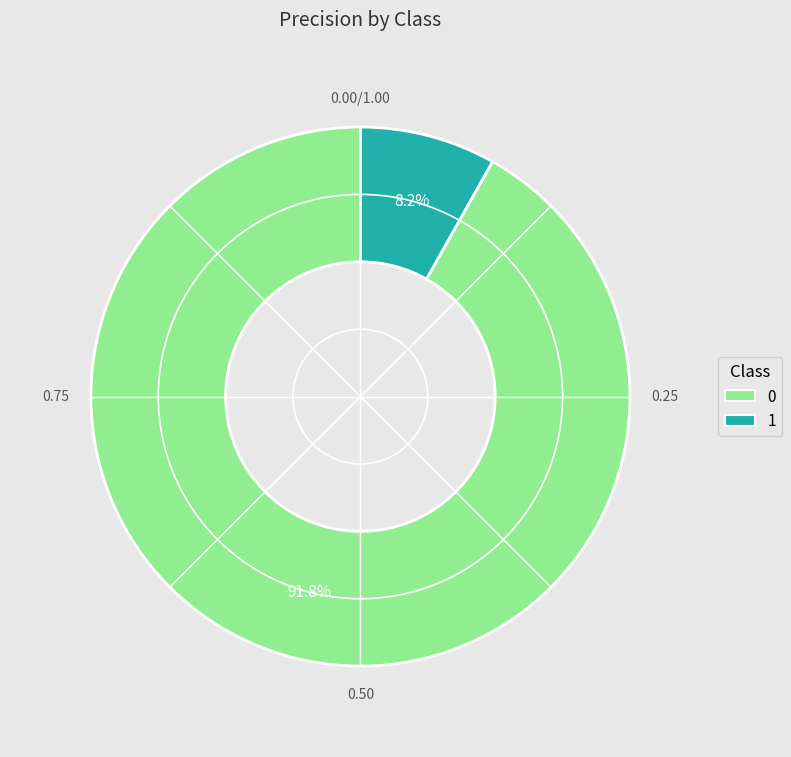

To the nearest percent, what portion does 1 represent?

8%